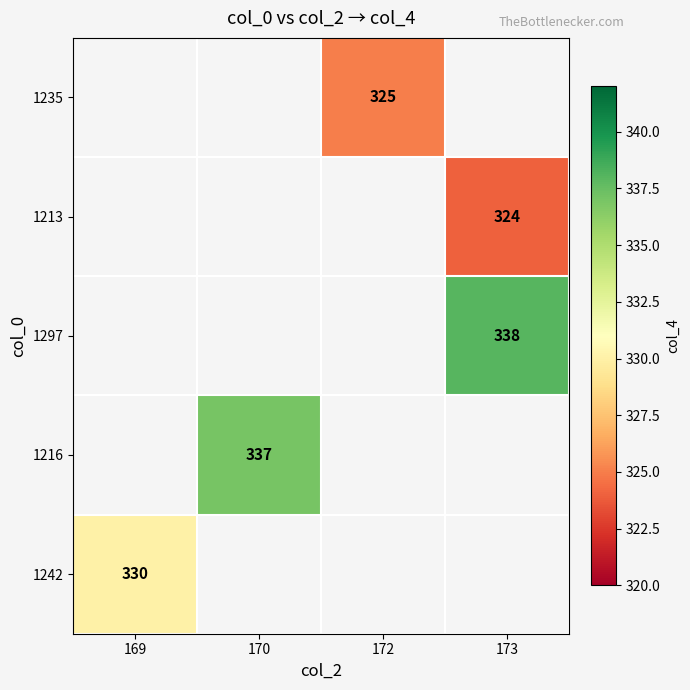

The value of 1242 at 169 is 330. True or false?

True